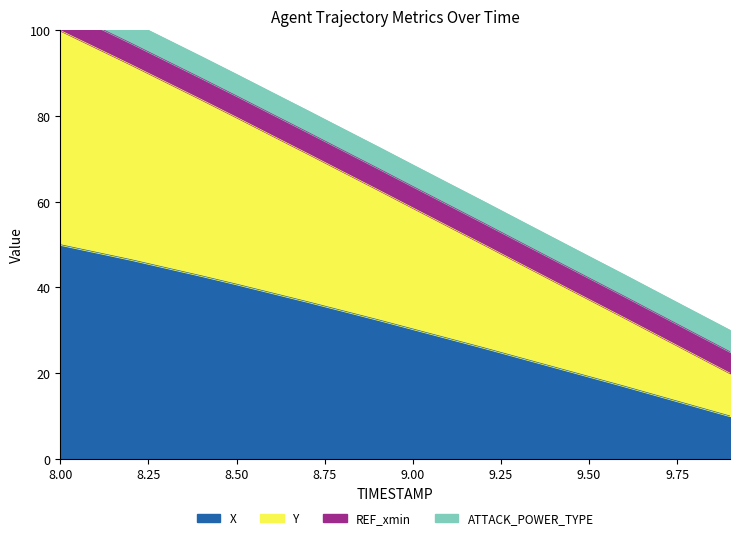

What is the label of the 8th point from the right?

9.2